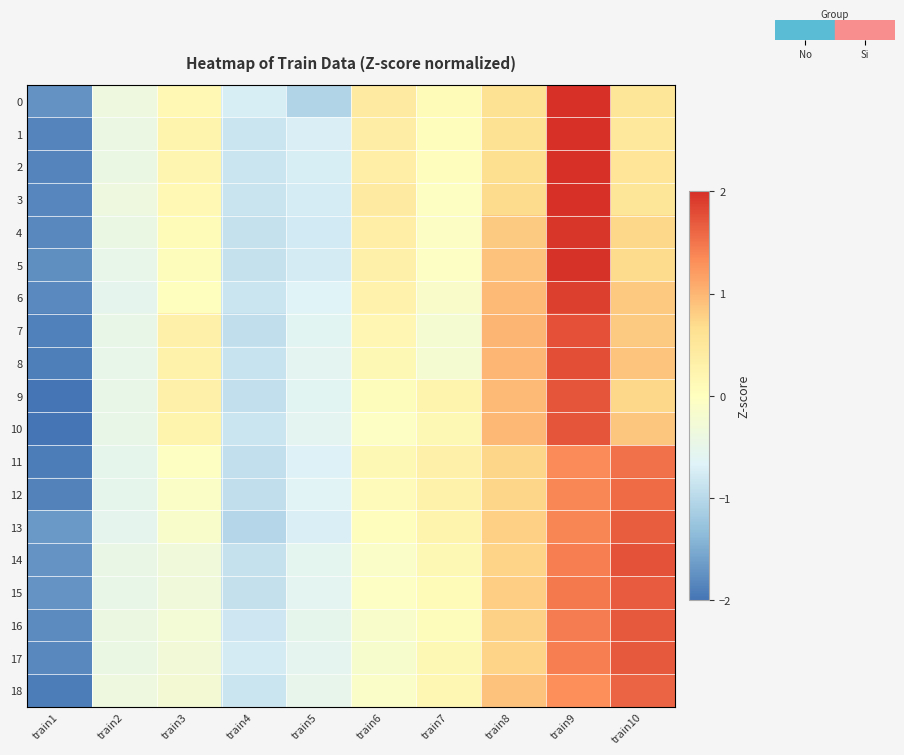

What is the total value across all series at train5?

-12.6